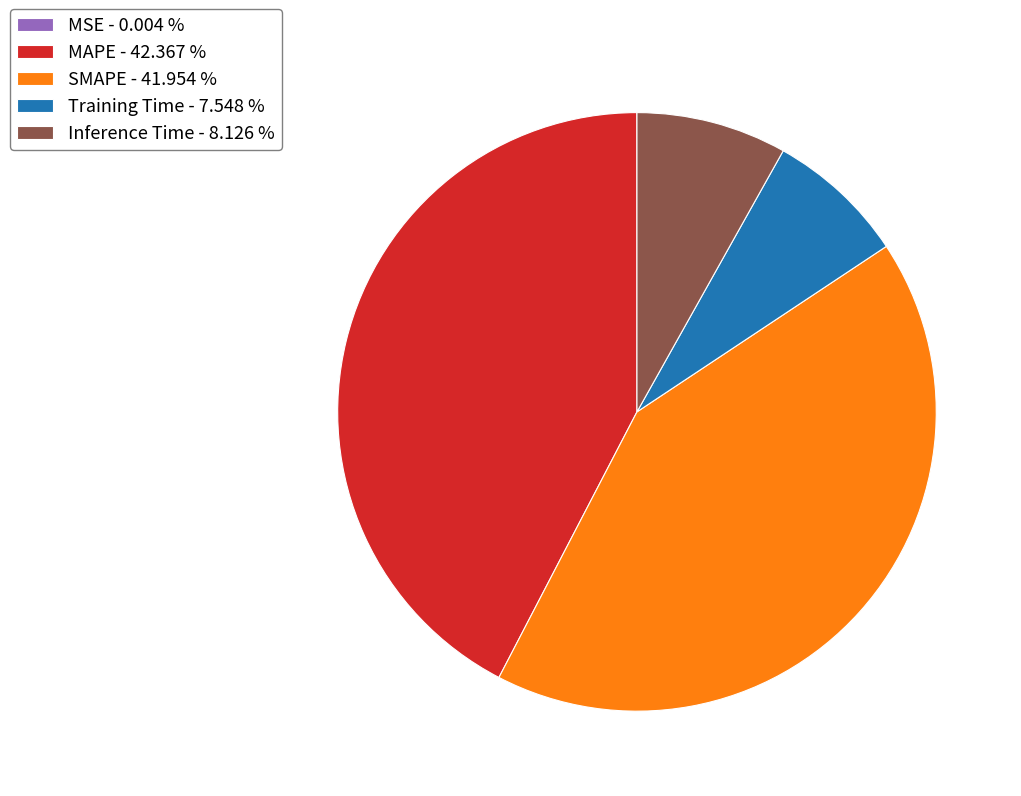

Which has a higher value, Training Time - 7.548 % or SMAPE - 41.954 %?

SMAPE - 41.954 %